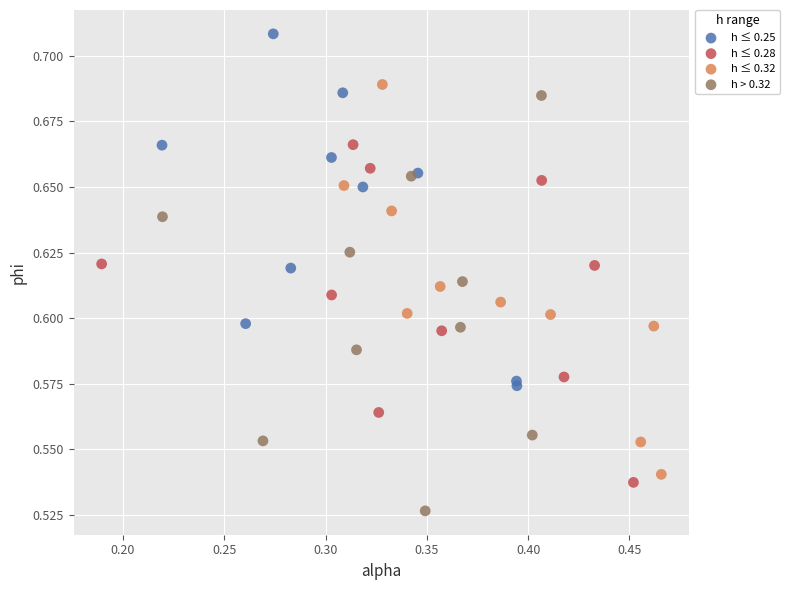

Which series reaches the minimum Y coordinate?

h > 0.32